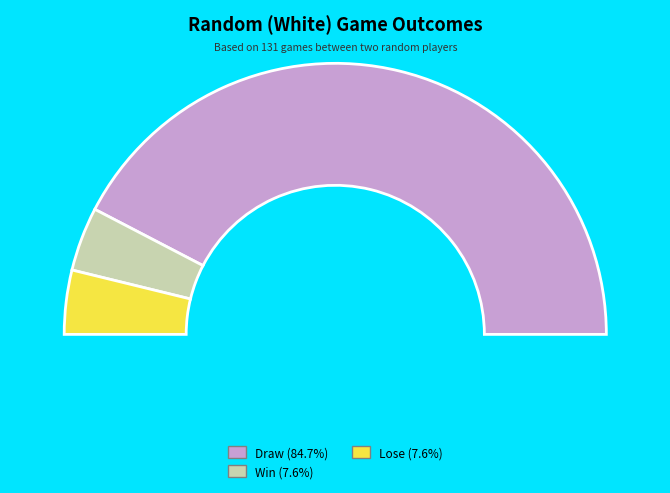

To the nearest percent, what percentage of the pie is Win?

8%